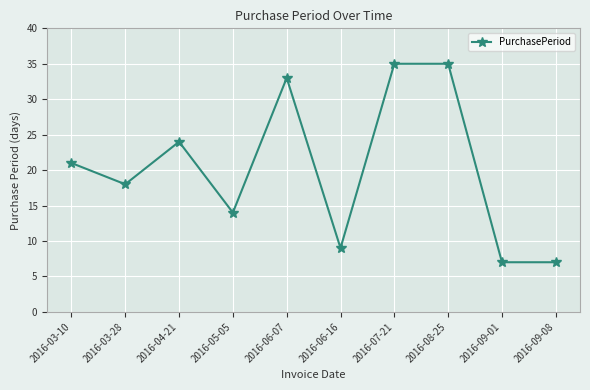

At which category does the data reach its first local peak?

2016-04-21